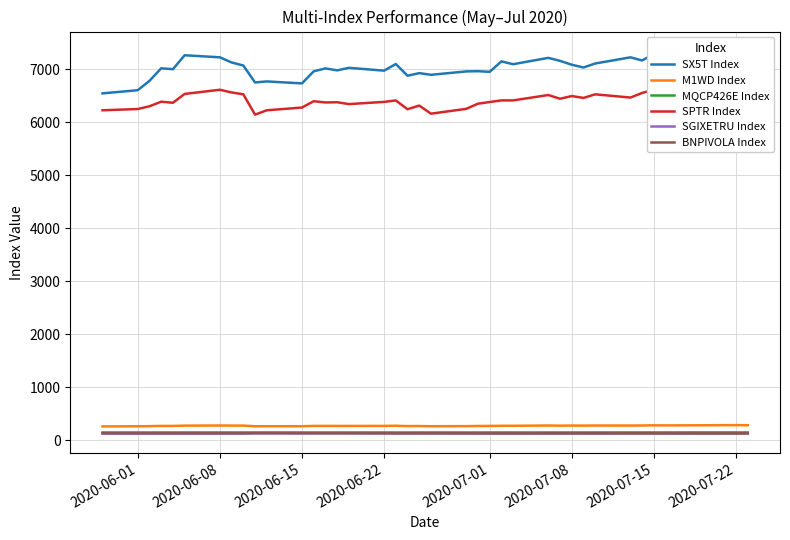

Does the chart display data point markers on the line(s)?

No